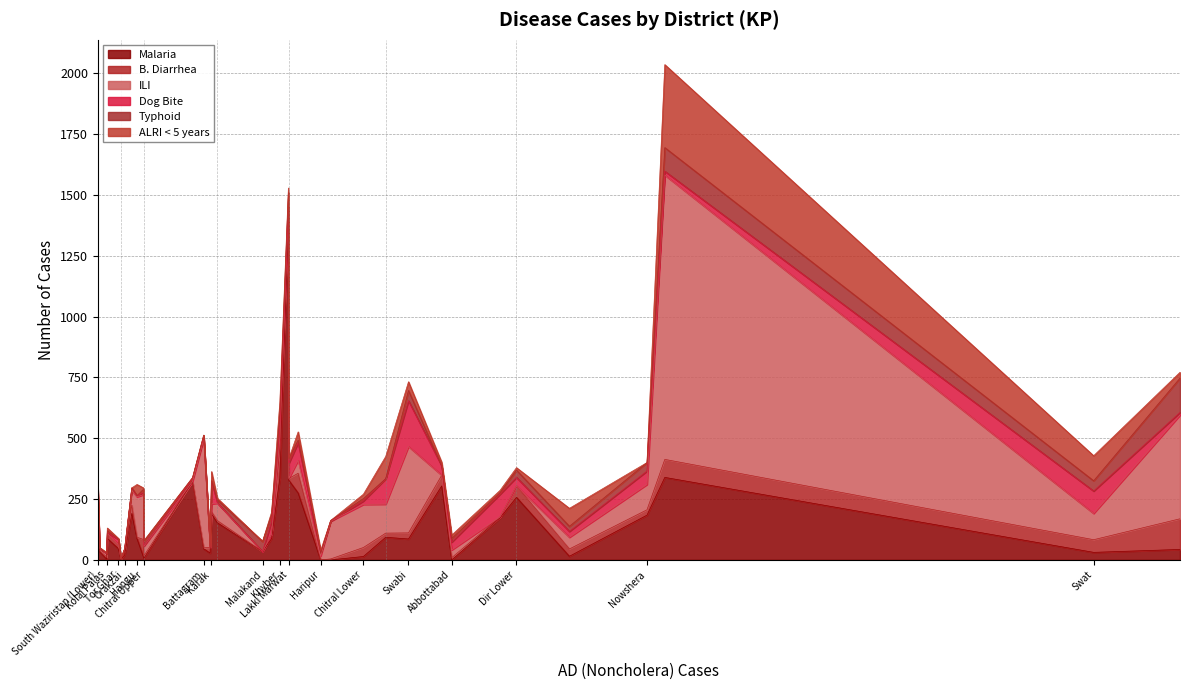

How many times do B. Diarrhea and Dog Bite cross each other?

18